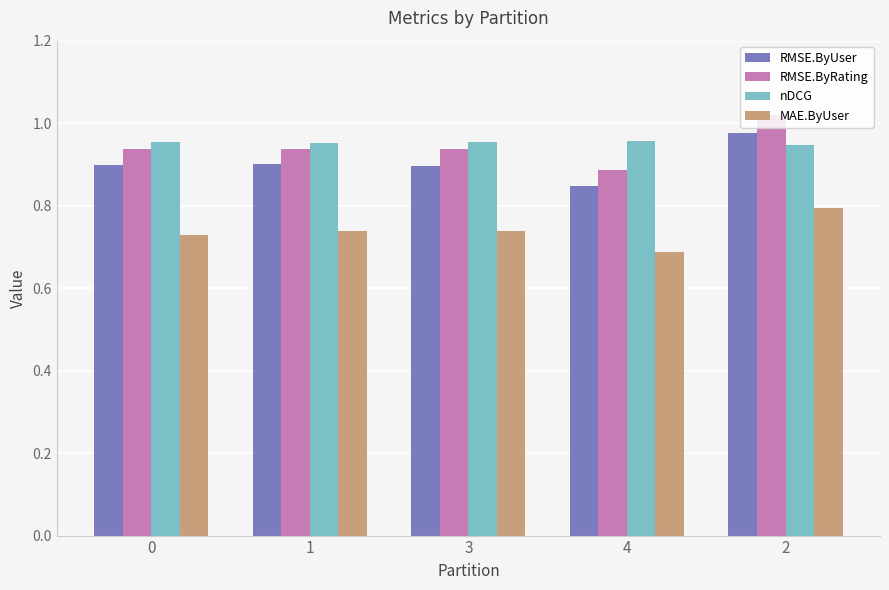

How many bars are there in total?

20